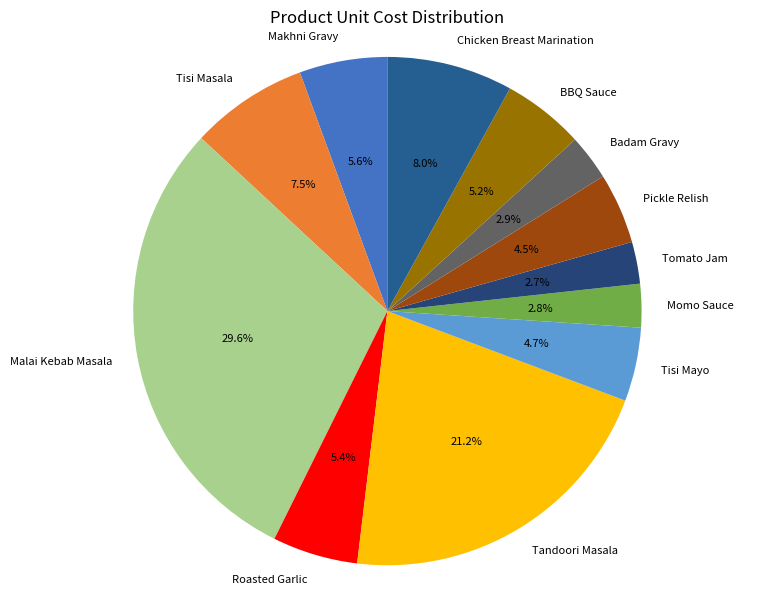

True or false: Tomato Jam accounts for 11% of the total.

False